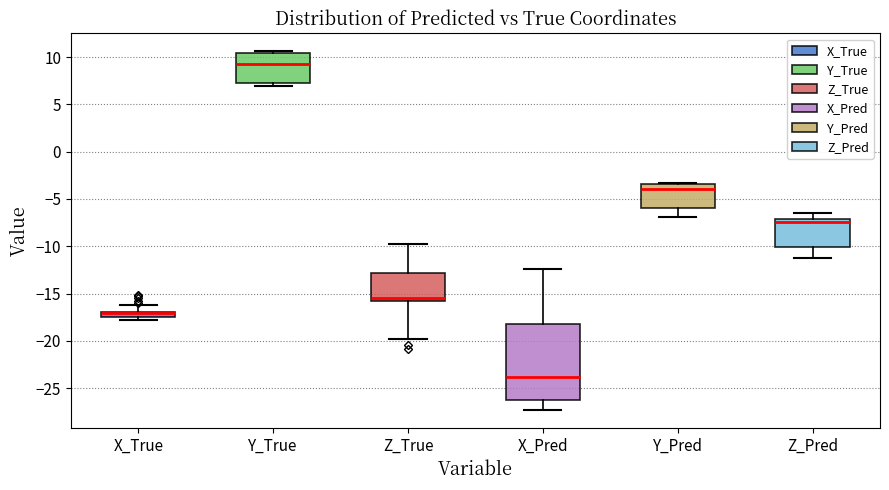

Where is the lower edge of the box for X_Pred on the y-axis? The values are not printed on the chart, so give them approximately, as read against the axis.

-26.0